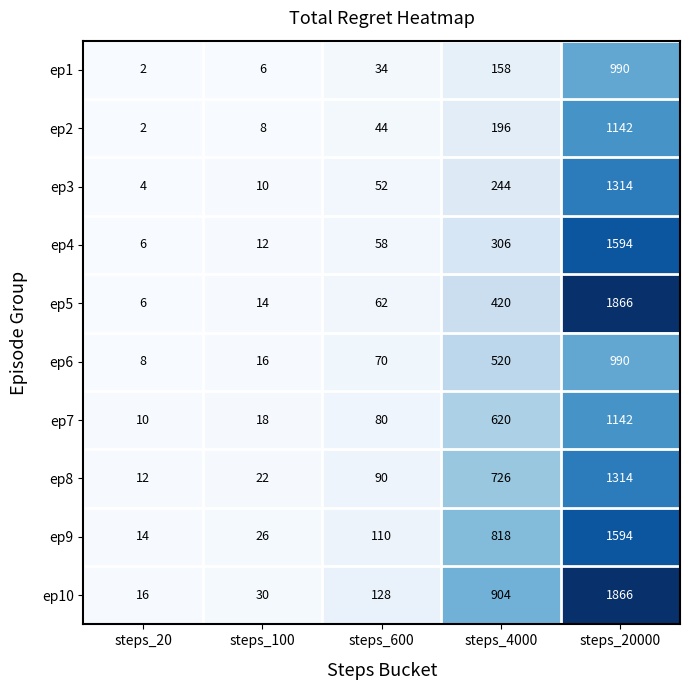

At which category is the sum across all series the highest?

steps_20000